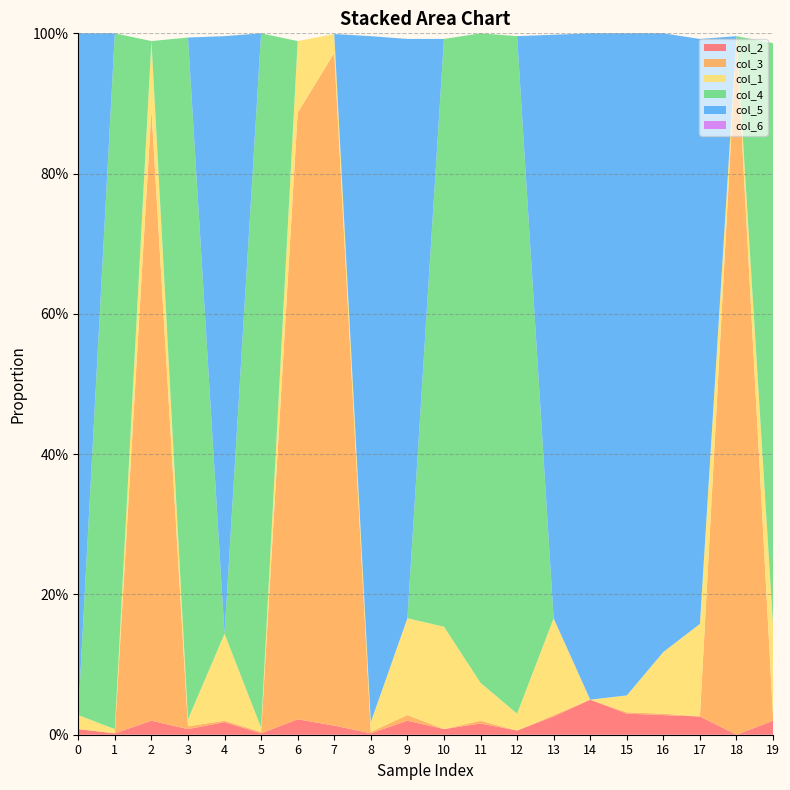

Reading left to right, list all the values displayed in this chart.

col_2: 0.0	0.0	0.0	0.0	0.0	0.0	0.0	0.0	0.0	0.0	0.0	0.0	0.0	0.0	0.1	0.0	0.0	0.0	0.0	0.0
col_3: 0.0	0.0	0.9	0.0	0.0	0.0	0.9	1.0	0.0	0.0	0.0	0.0	0.0	0.0	0.0	0.0	0.0	0.0	1.0	0.0
col_1: 0.0	0.0	0.1	0.0	0.1	0.0	0.1	0.0	0.0	0.1	0.1	0.1	0.0	0.1	0.0	0.0	0.1	0.1	0.0	0.1
col_4: 0.0	1.0	0.0	1.0	0.0	1.0	0.0	0.0	0.0	0.0	0.8	0.9	1.0	0.0	0.0	0.0	0.0	0.0	0.0	0.8
col_5: 1.0	0.0	0.0	0.0	0.9	0.0	0.0	0.0	1.0	0.8	0.0	0.0	0.0	0.8	0.9	0.9	0.9	0.8	0.0	0.0
col_6: 0.0	0.0	0.0	0.0	0.0	0.0	0.0	0.0	0.0	0.0	0.0	0.0	0.0	0.0	0.0	0.0	0.0	0.0	0.0	0.0